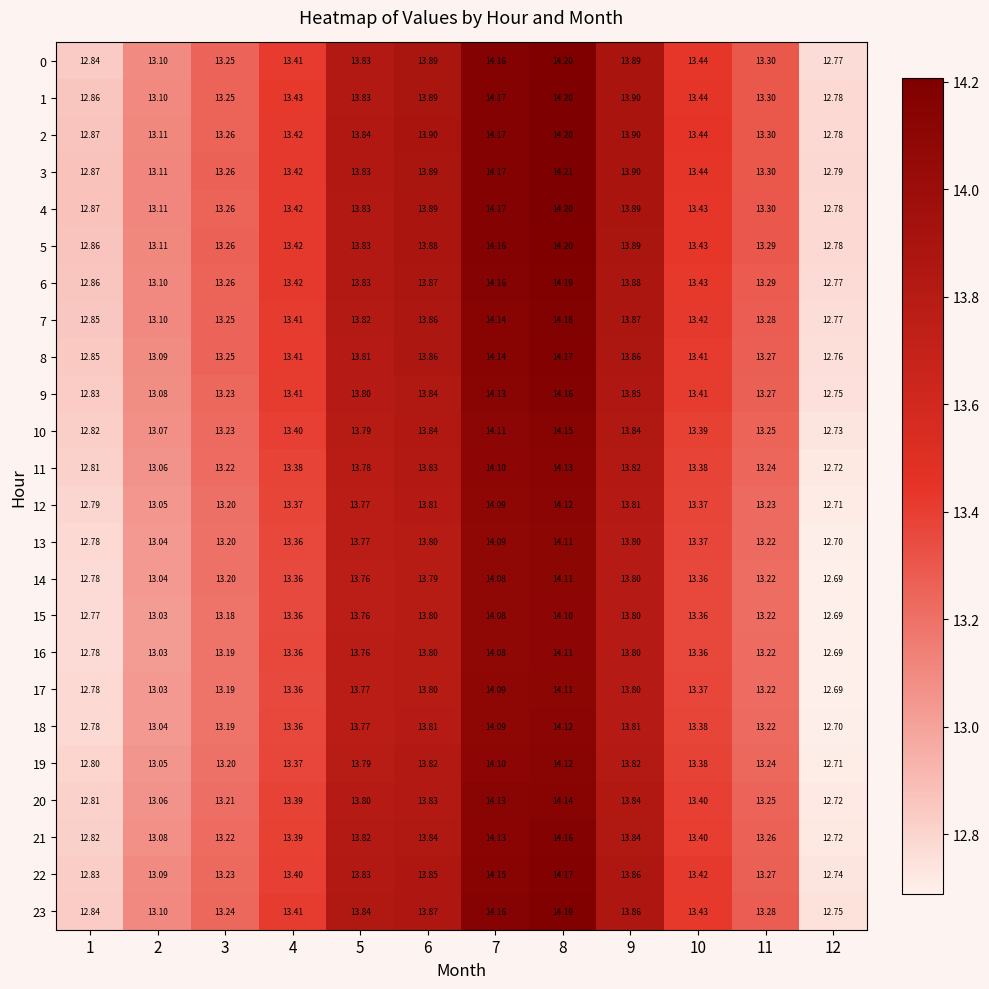

How many values in the 10 series exceed 13?

10